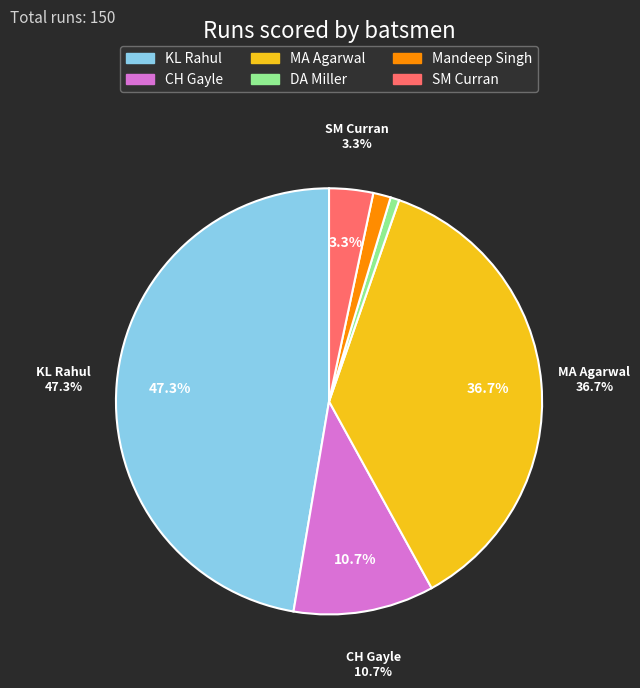

Does CH Gayle represent more than half of the total?

No